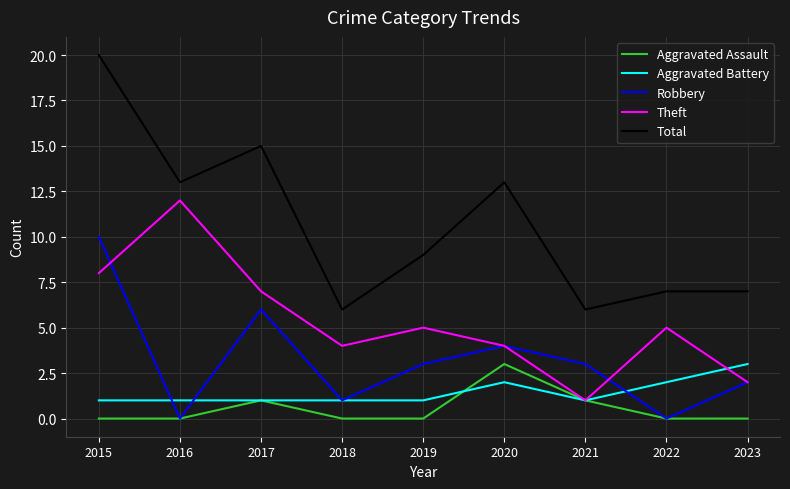

True or false: Total has a value of 4 at 2019.

False